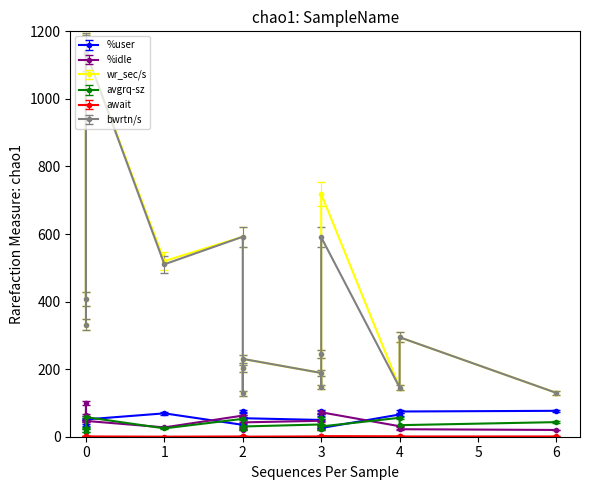

What are all the series names shown in the legend?

%user, %idle, wr_sec/s, avgrq-sz, await, bwrtn/s